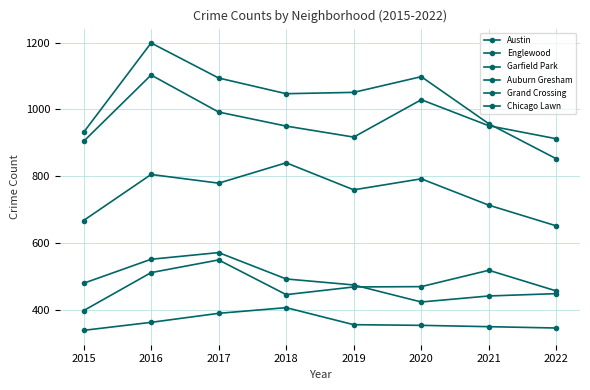

True or false: Garfield Park and Auburn Gresham intersect in this chart.

False